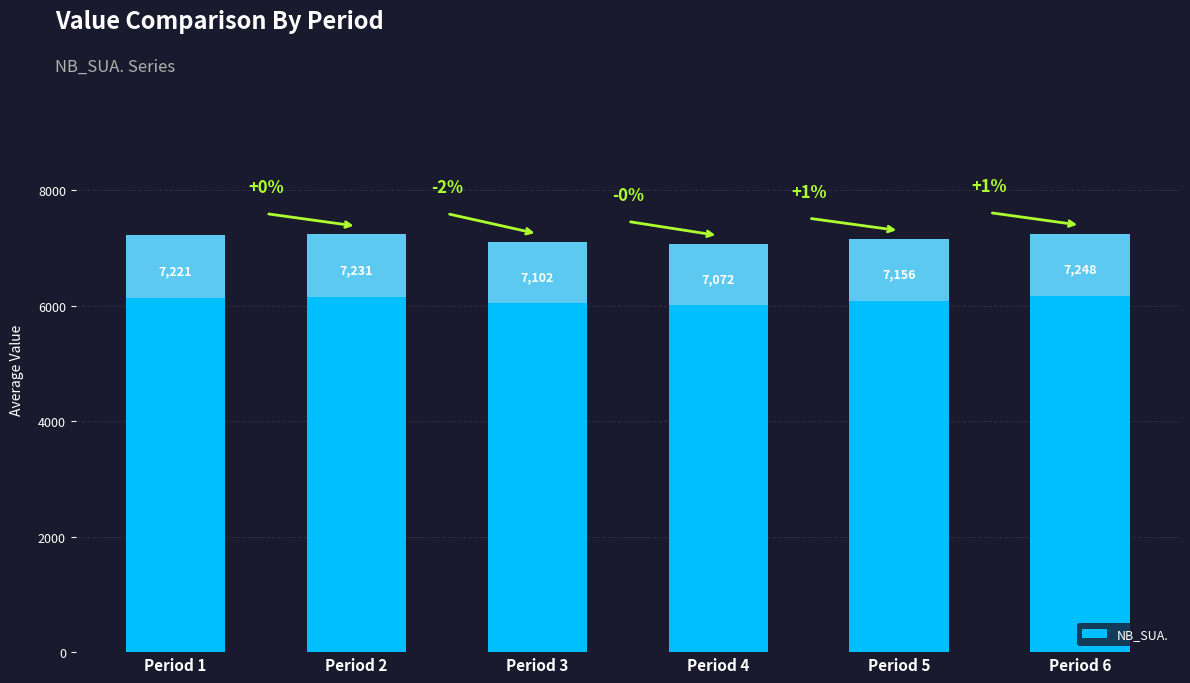

What is the value of the 2nd bar from the left?

7231.5